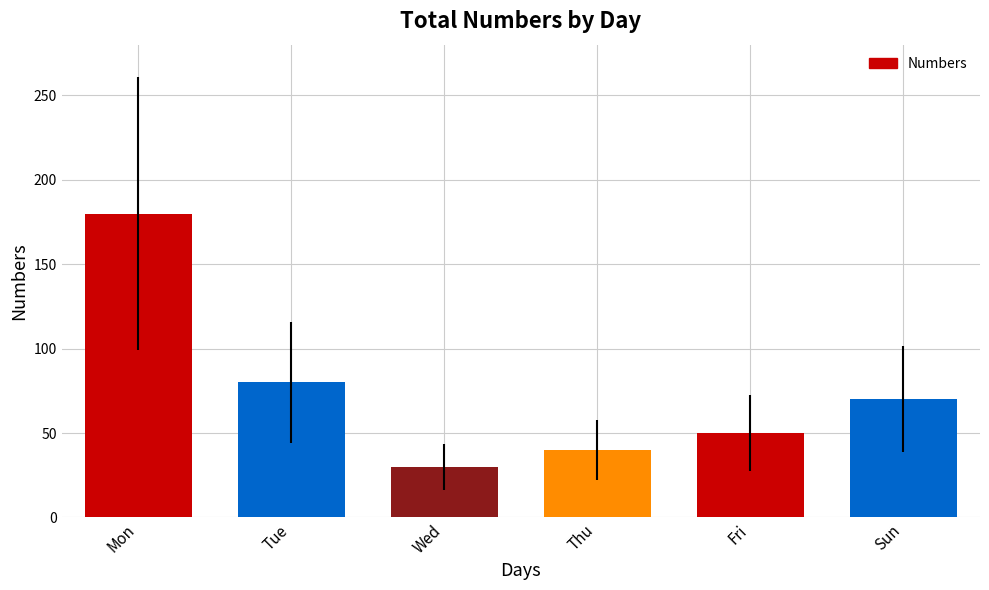

Reading left to right, list all the values displayed in this chart.

180	80	30	40	50	70